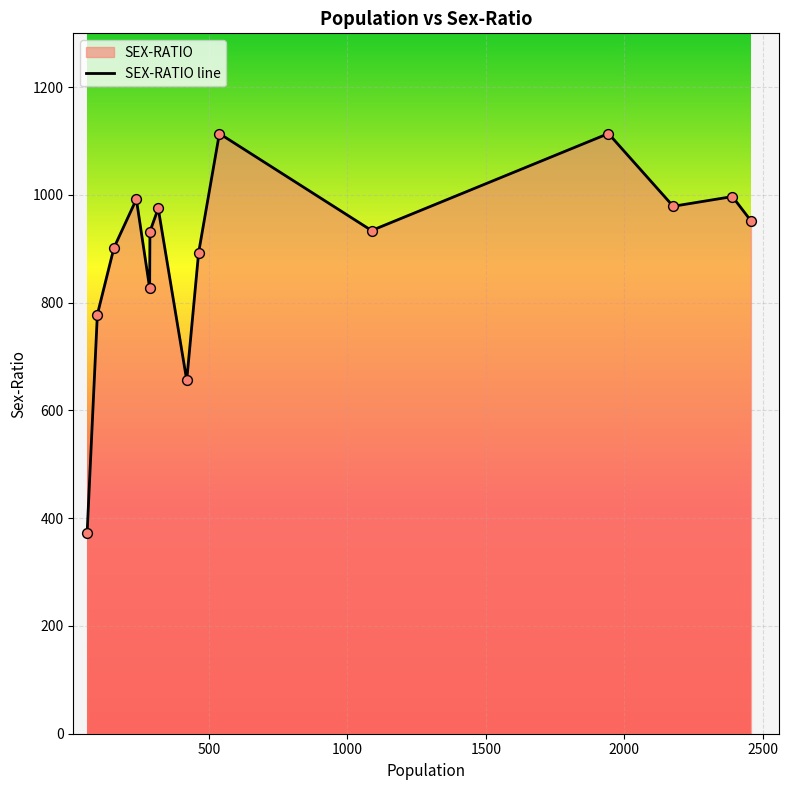

What is the difference between the maximum and minimum values?

742